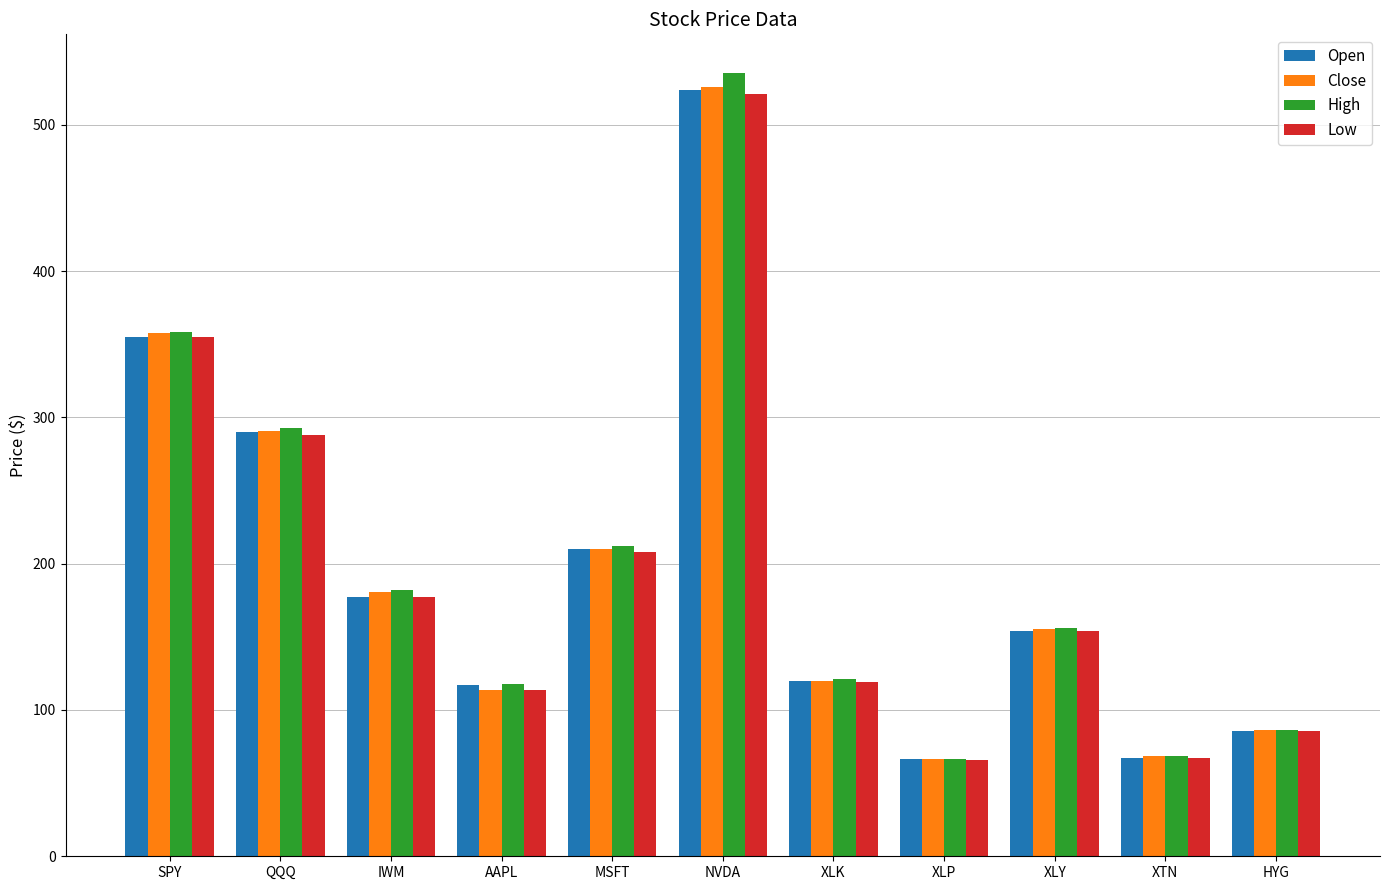

At which label does High first exceed 155?

SPY